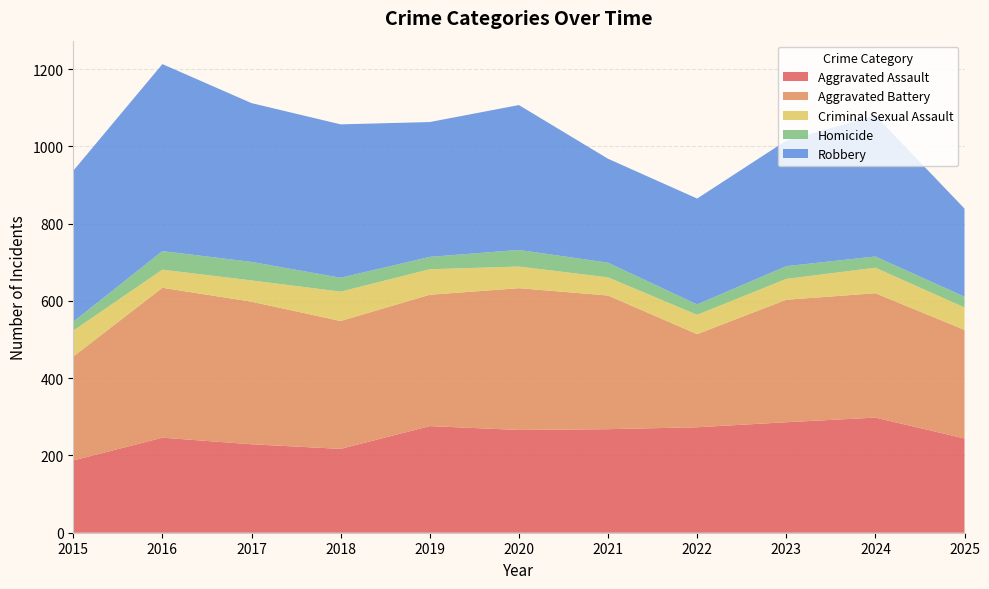

Reading right to left, what are all the values shown in this chart?

Aggravated Assault: 244	298	286	273	268	266	276	217	229	246	187
Aggravated Battery: 281	322	317	241	346	367	340	331	369	388	269
Criminal Sexual Assault: 58	66	54	50	47	56	66	76	55	47	67
Homicide: 28	29	33	27	38	43	32	36	48	48	23
Robbery: 228	365	325	274	269	375	349	397	411	484	391